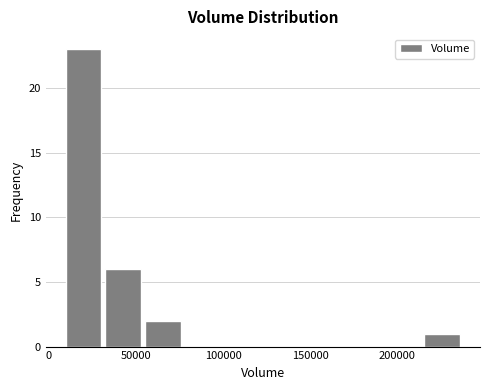

Over which range of the x-axis is the bar tallest?

10000 to 35000